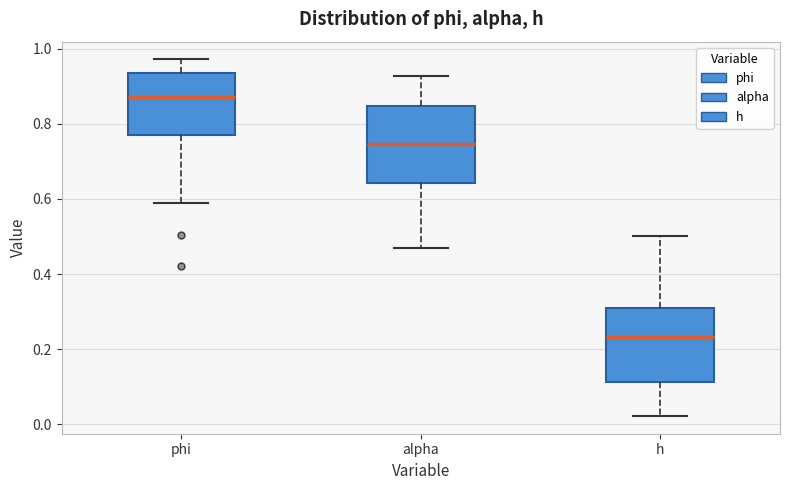

Which box's median line is the lowest?

h